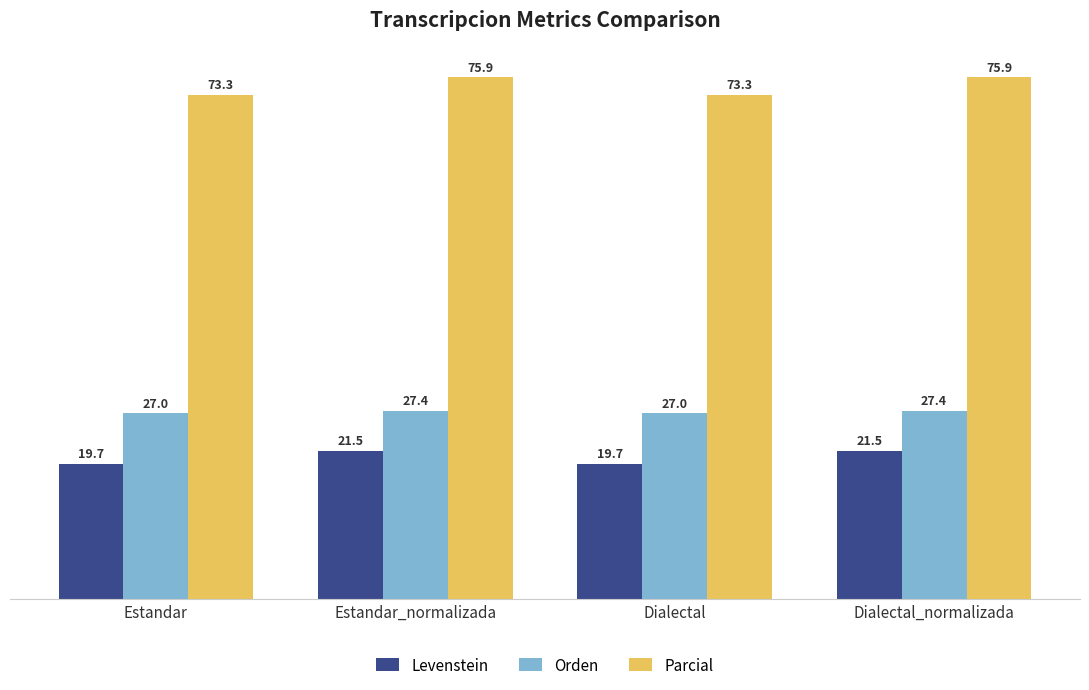

How many data points does each series have?

4